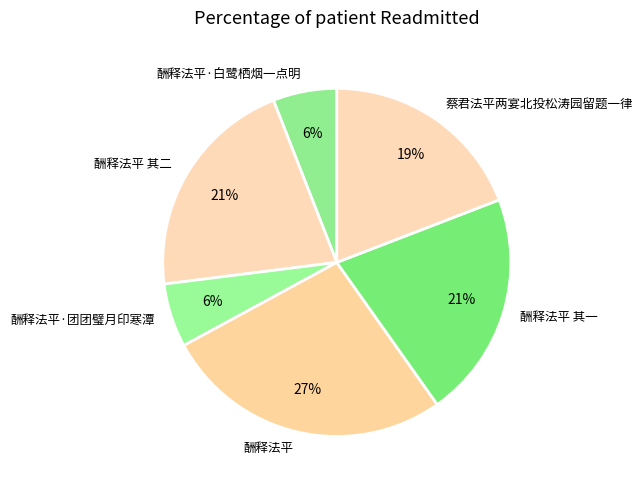

How many segments does this pie chart have?

6